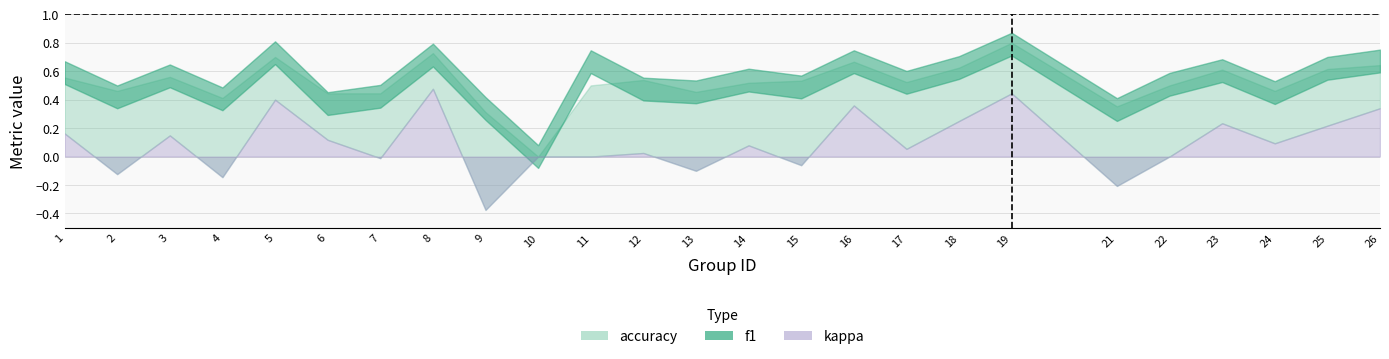

How many categories are shown in the chart?

25